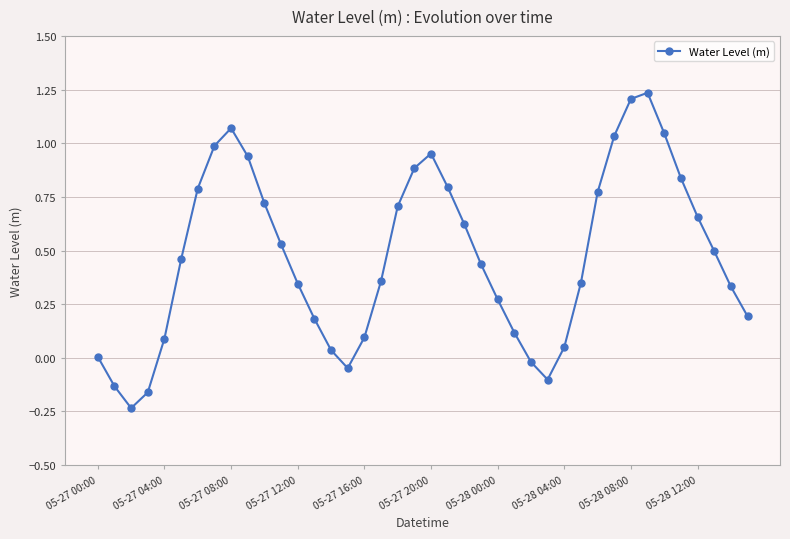

Does the chart display data point markers on the line(s)?

Yes